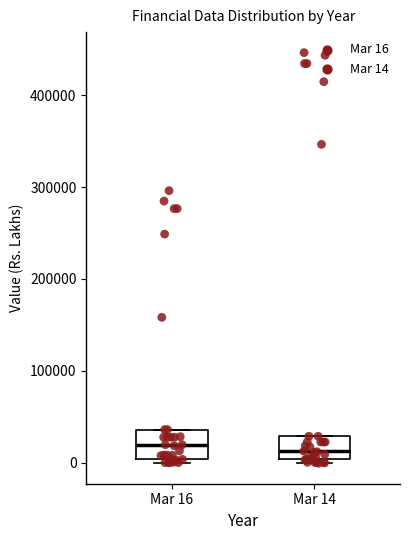

Where does the median line of the box for Mar 16 sit on the y-axis? The values are not printed on the chart, so give them approximately, as read against the axis.

20000